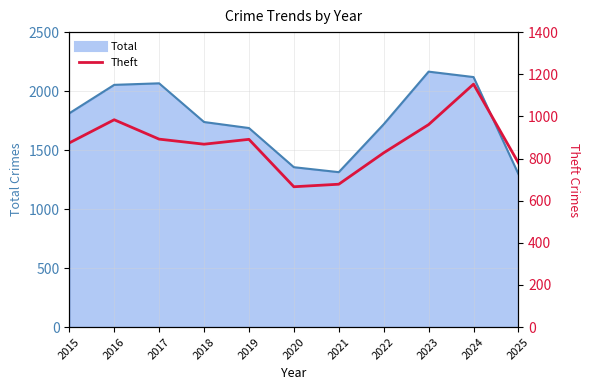

Approximately how many times larger is the value at 2016 compared to 2023?

1.0